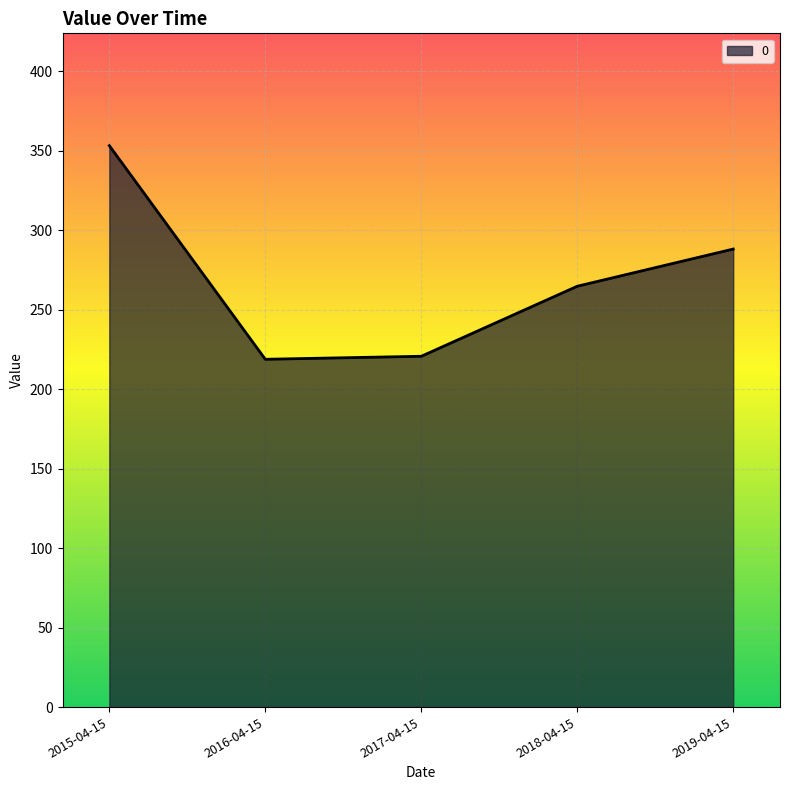

Where is the data nearest to the value 286?

2019-04-15